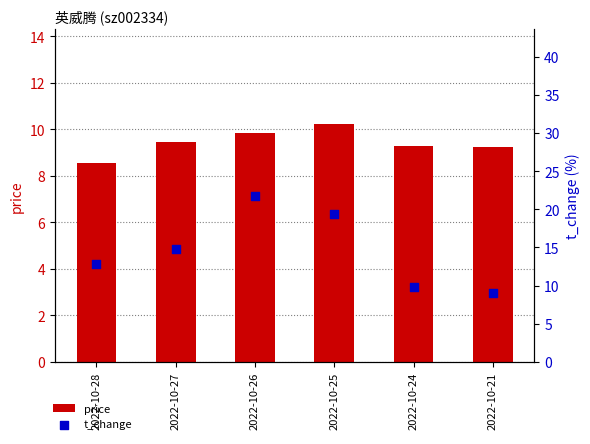

Which series has the largest Y range (max minus min)?

t_change